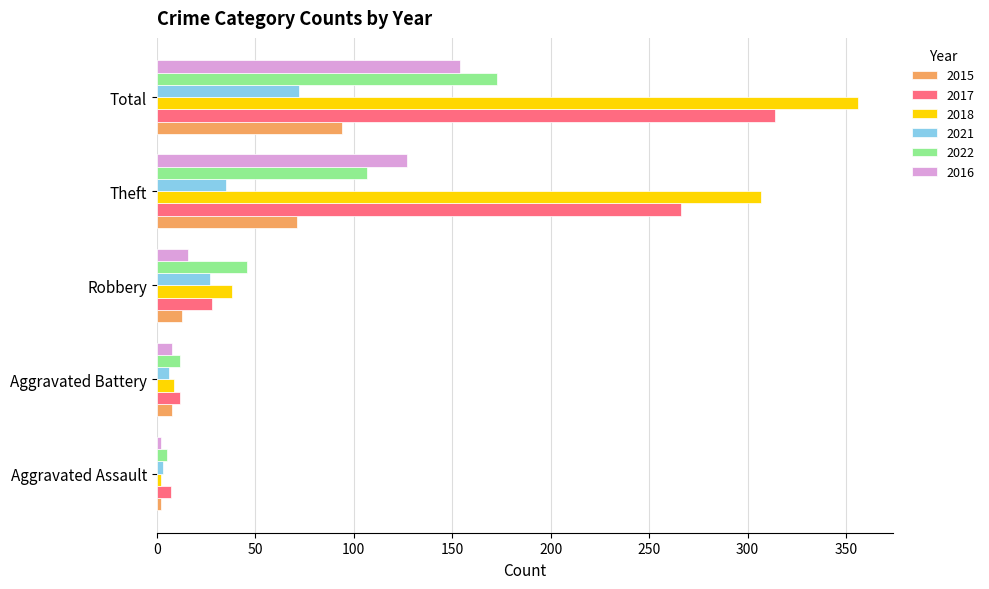

What is the difference between the 2016 values at Robbery and Theft?

111